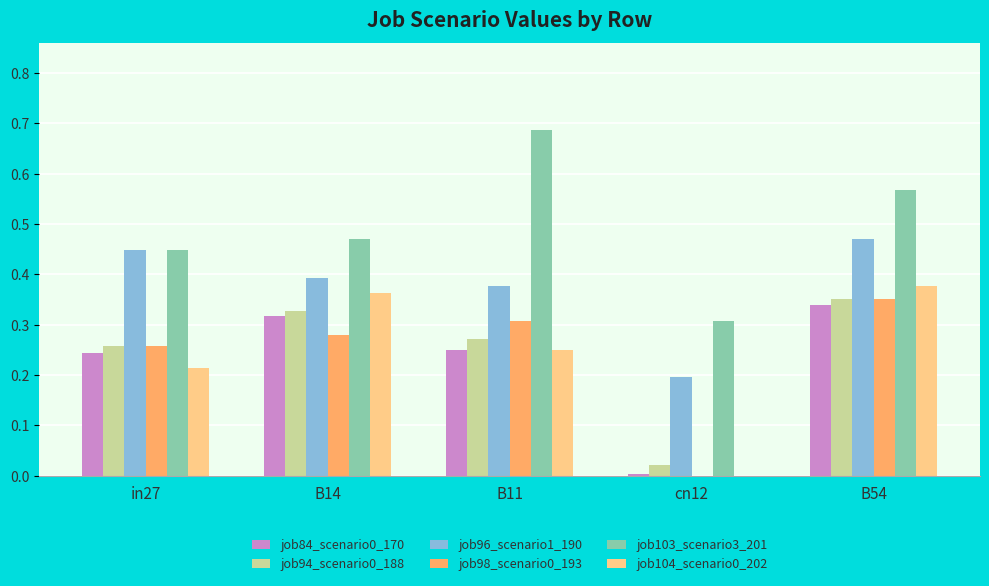

Which category has the highest value in the job98_scenario0_193 series?

B54